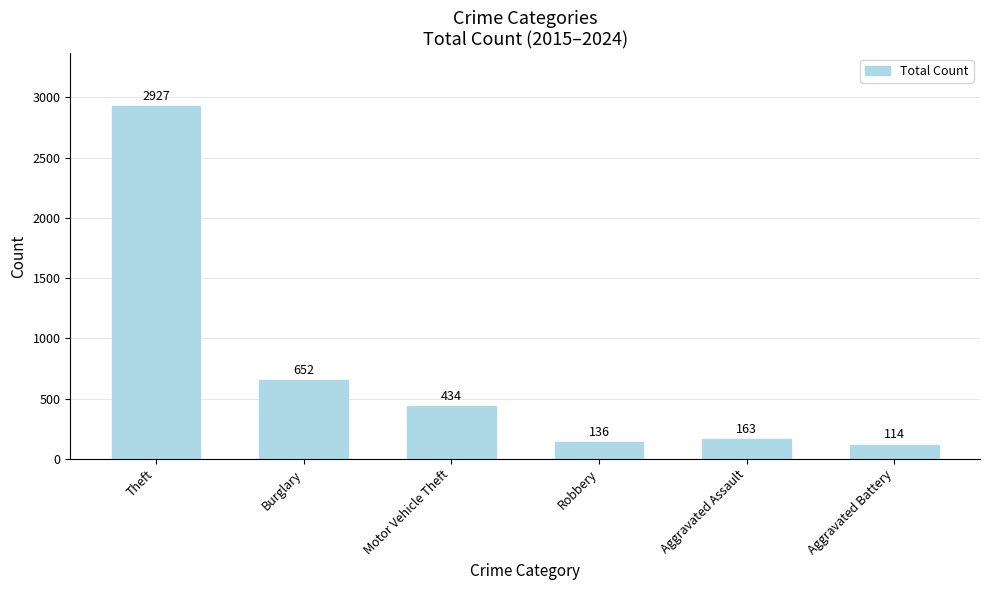

Between Burglary and Motor Vehicle Theft, which is larger?

Burglary